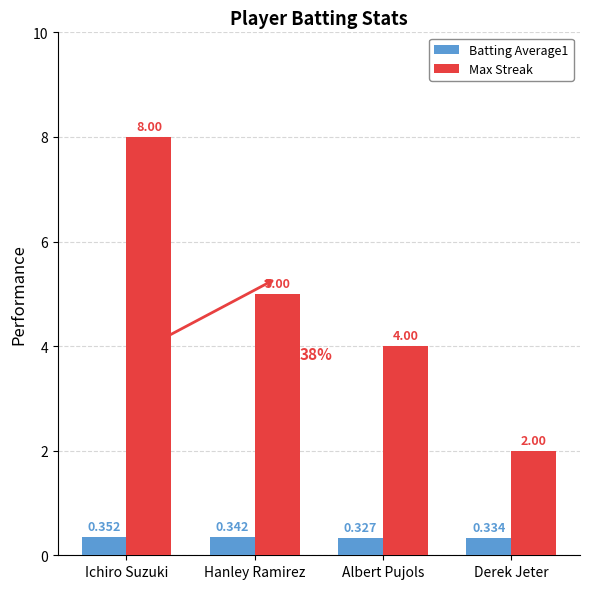

At which category is the sum across all series the highest?

Ichiro Suzuki